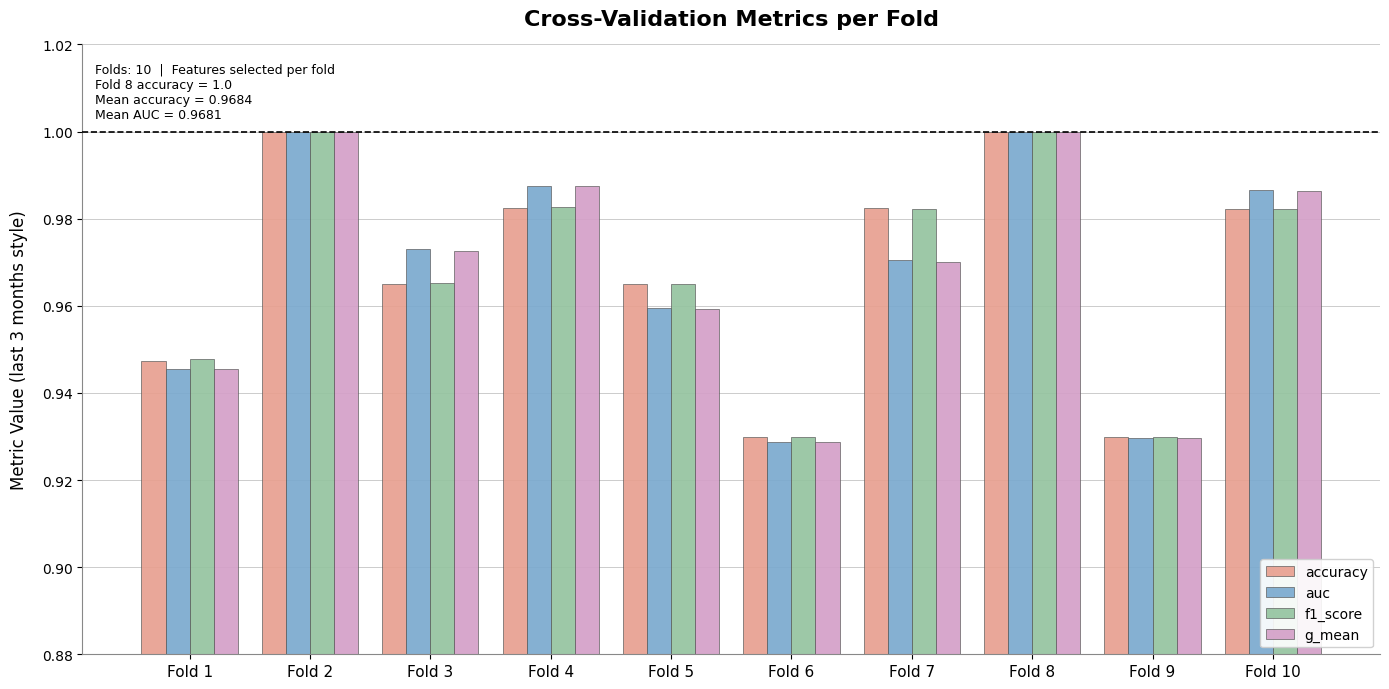

What is the total value across all series at Fold 10?

3.9